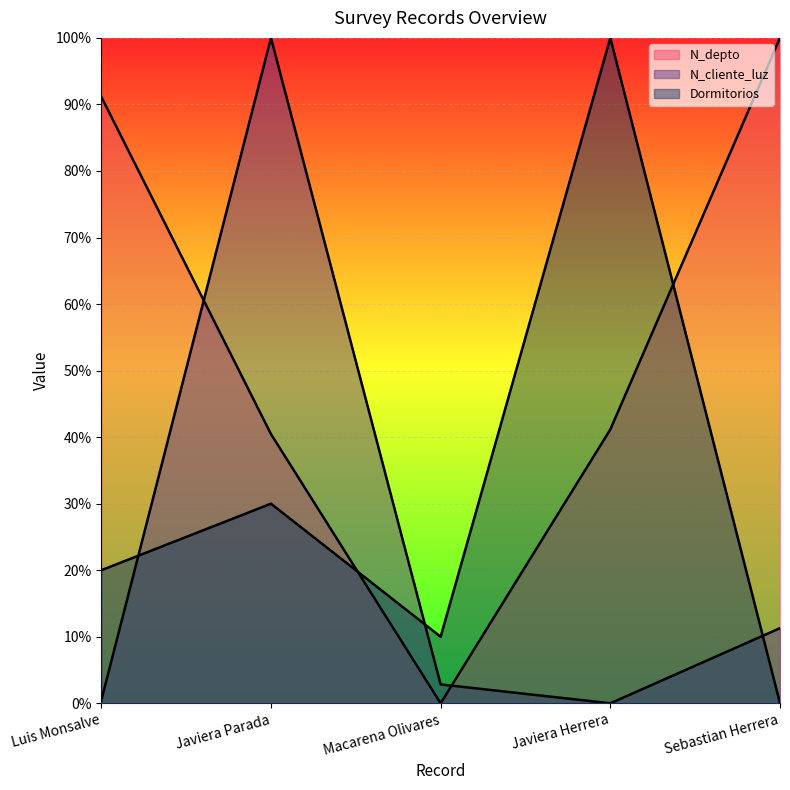

Which series has the largest total across all categories?

N_depto